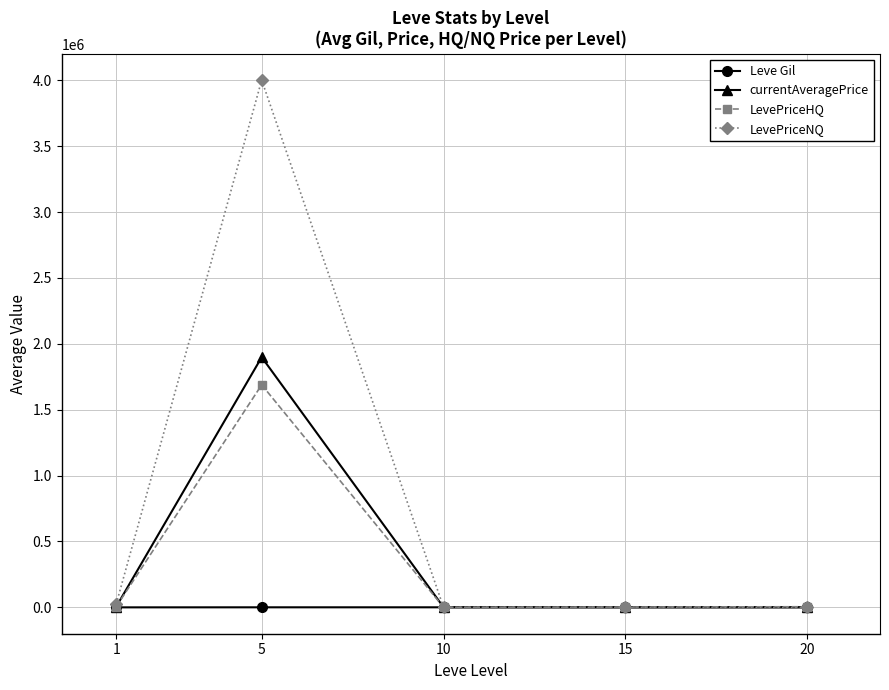

Does the chart have visible grid lines?

Yes